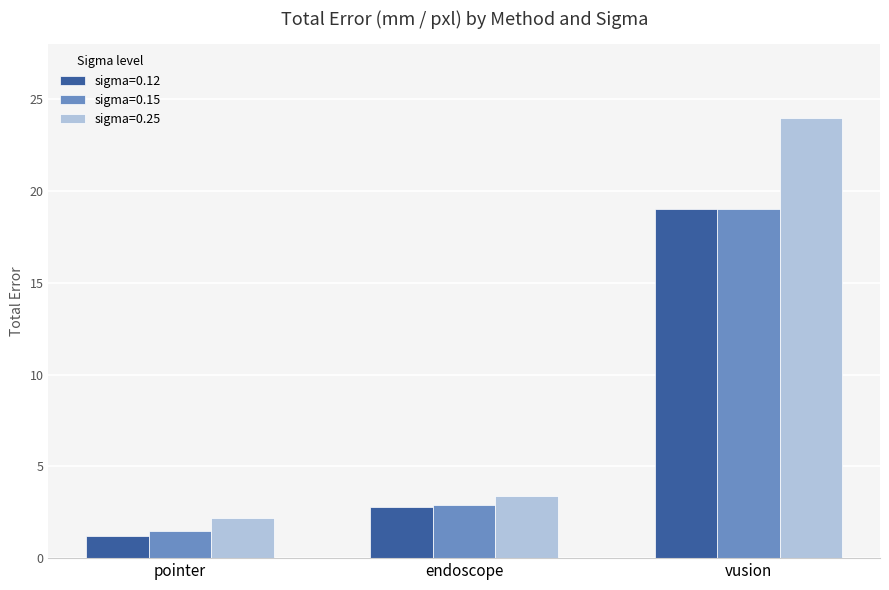

What is the difference between the highest and lowest values at pointer?

1.0